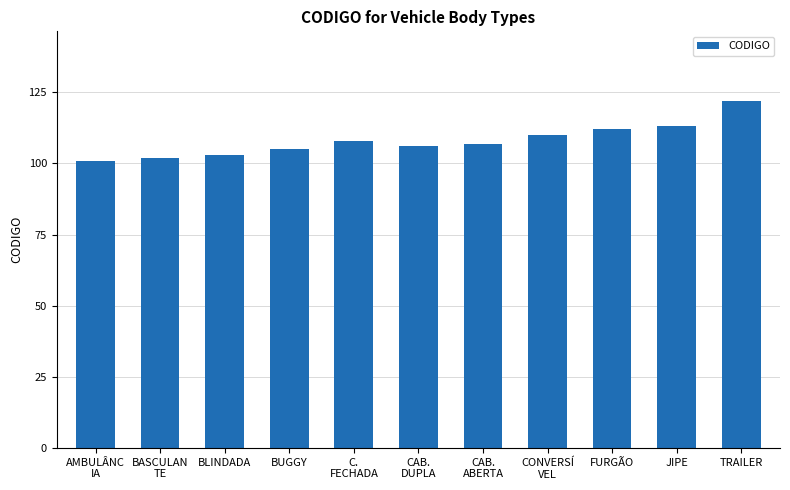

Does the chart contain any negative values?

No